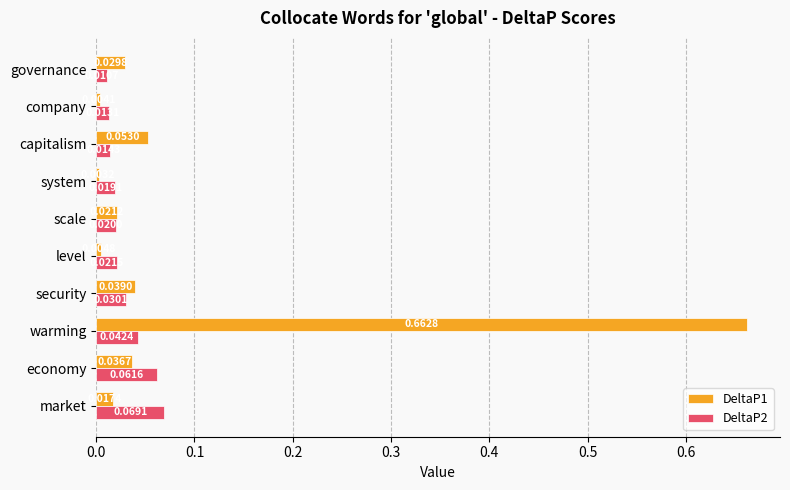

Which series changed the most between market and capitalism?

DeltaP2